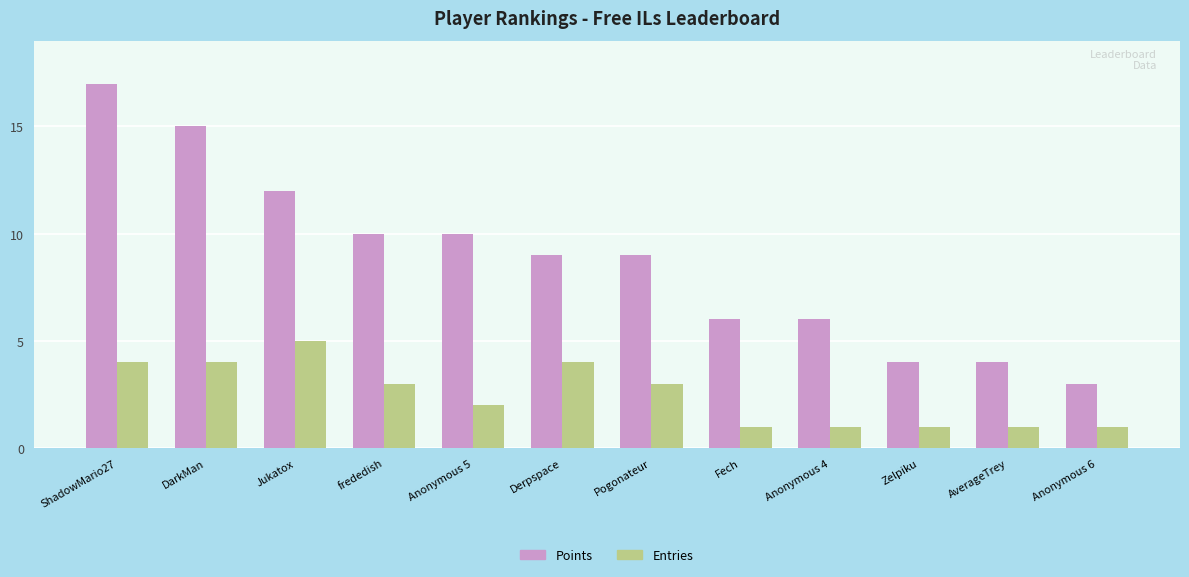

How many bars are there in each group?

2